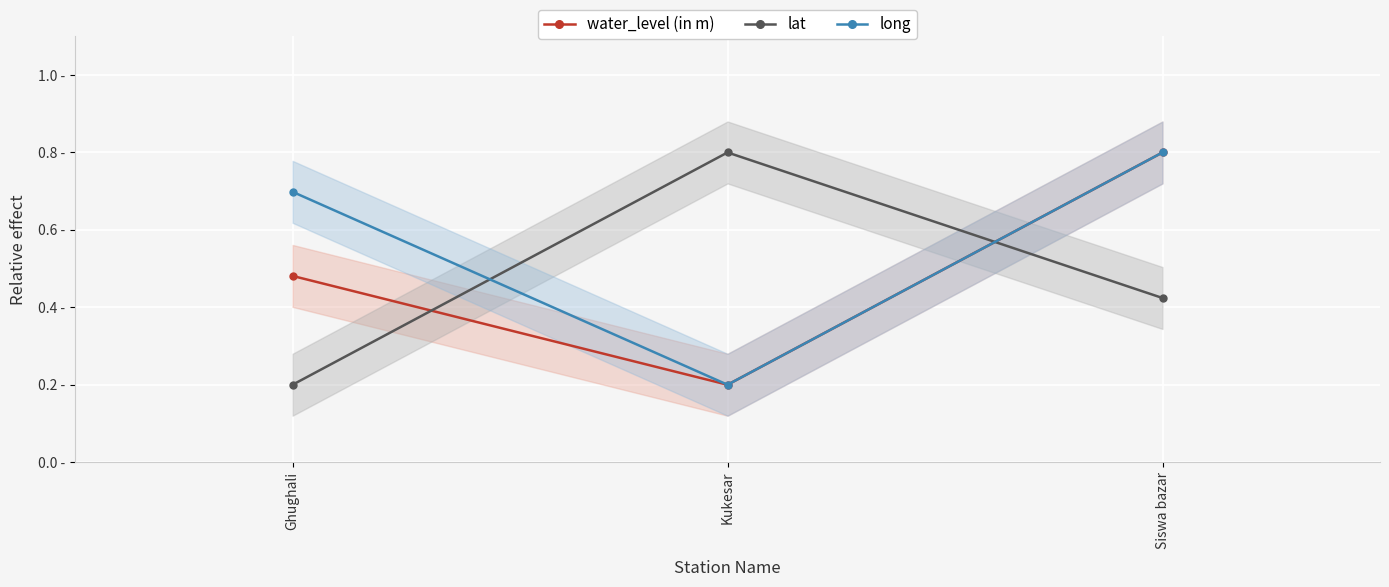

Which series has the largest total across all categories?

long